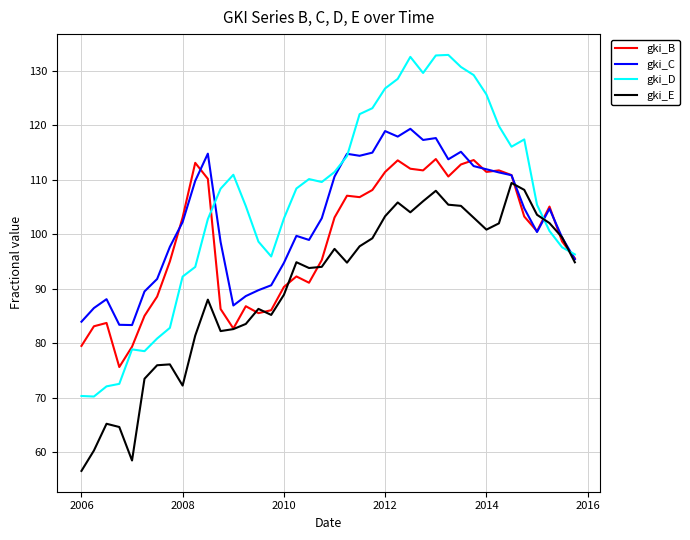

Which series has the widest spread of values?

gki_D